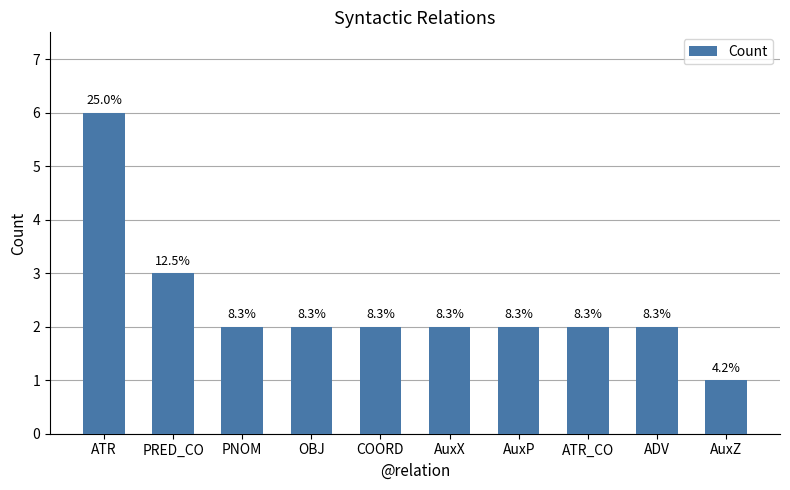

What is the smallest value displayed?

1